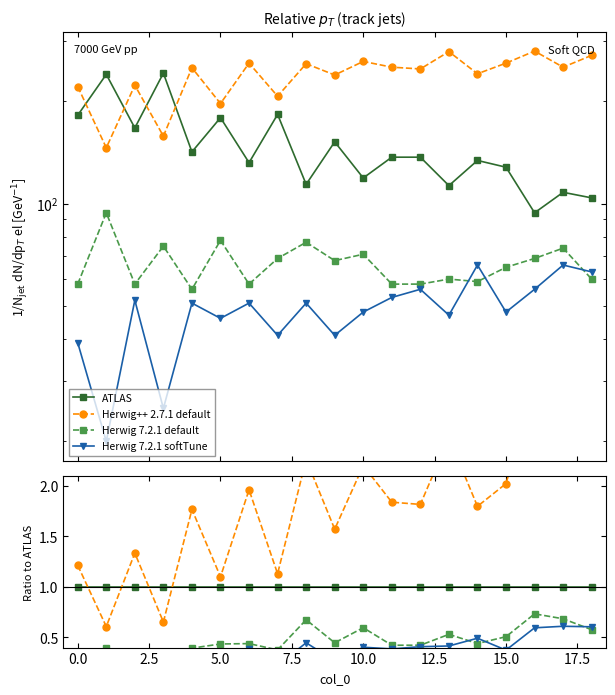

The Herwig 7.2.1 softTune series shows 0.1 at 12. True or false?

False